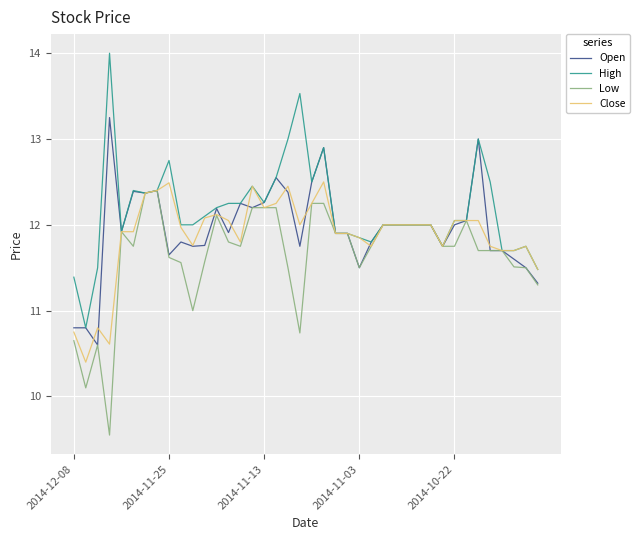

Which series has the largest range (max minus min)?

High